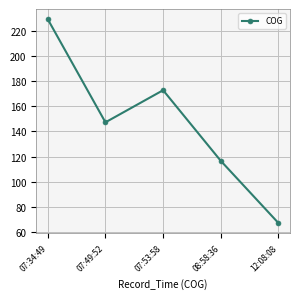

What is the average value?

146.6